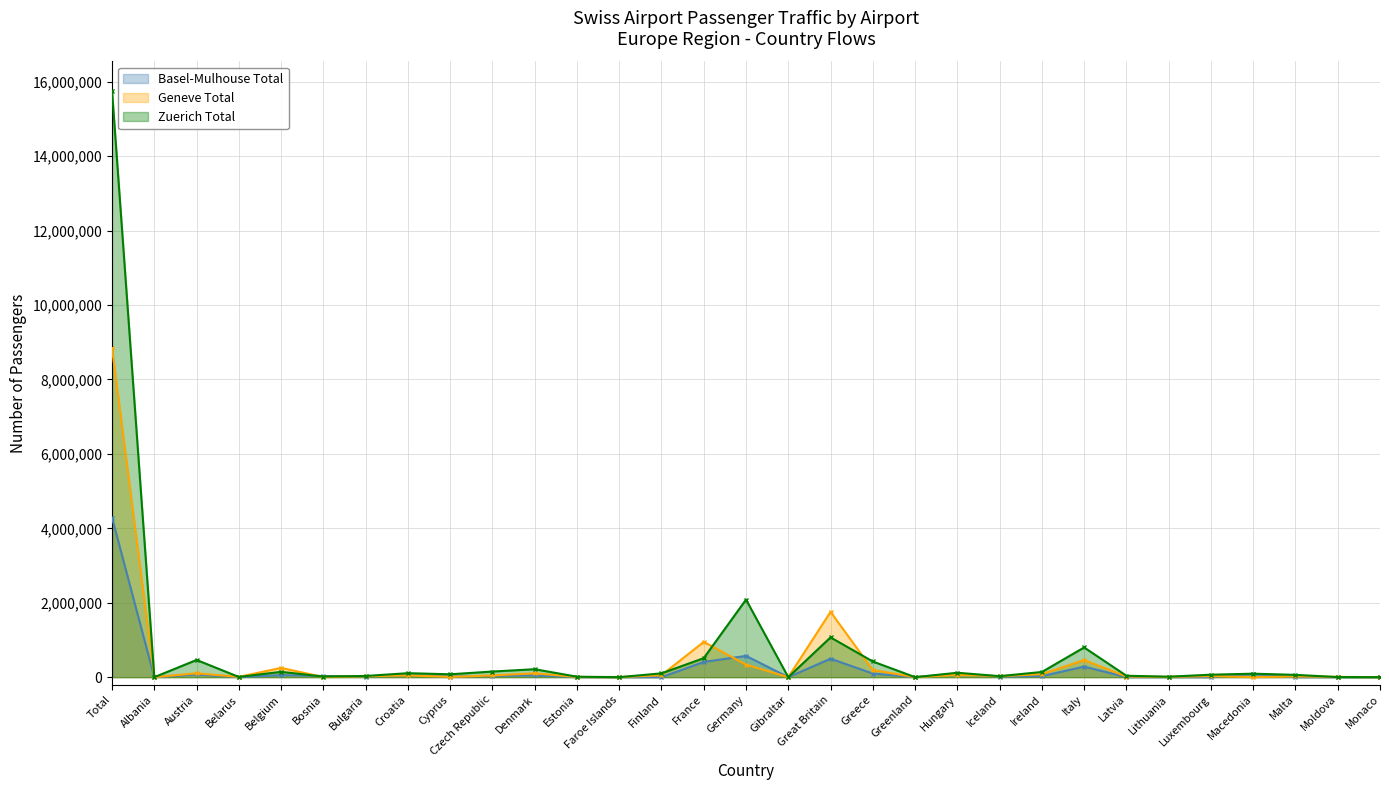

How many distinct data groups are displayed?

3